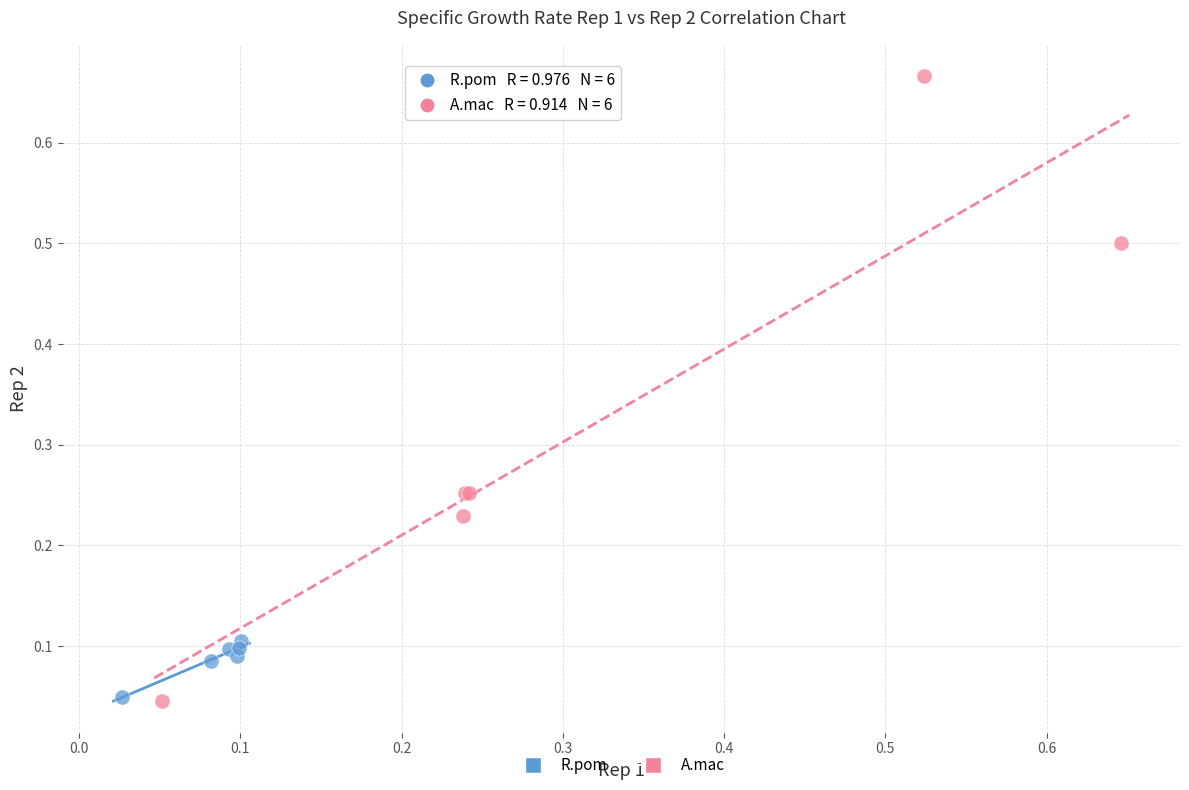

Which series has the widest spread of Y values?

A.mac